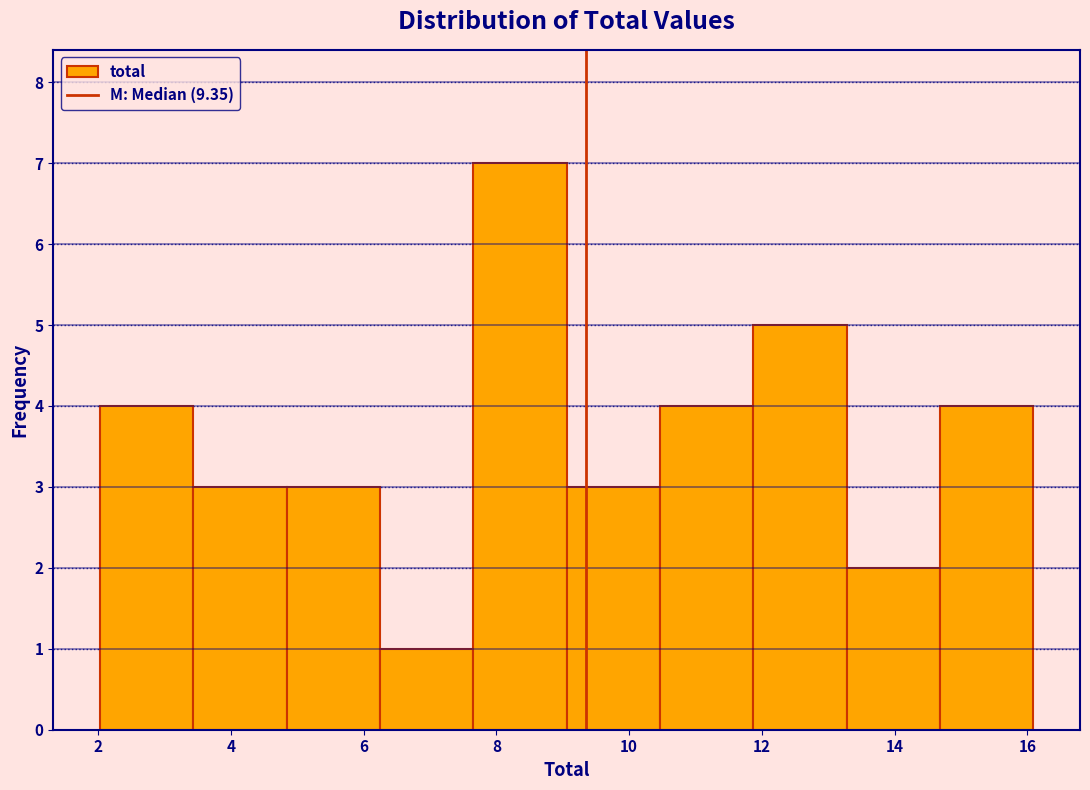

Reading left to right, list every bar in this chart as the range it spans on the x-axis followed by its height. Neither the bar edges nor the heights are printed on the chart, so give them approximately, as read against the axes.

2.0 to 3.4: 4
3.4 to 4.8: 3
4.8 to 6.2: 3
6.2 to 7.6: 1
7.6 to 9.0: 7
9.0 to 10.4: 3
10.4 to 11.8: 4
11.8 to 13.2: 5
13.2 to 14.6: 2
14.6 to 16.0: 4